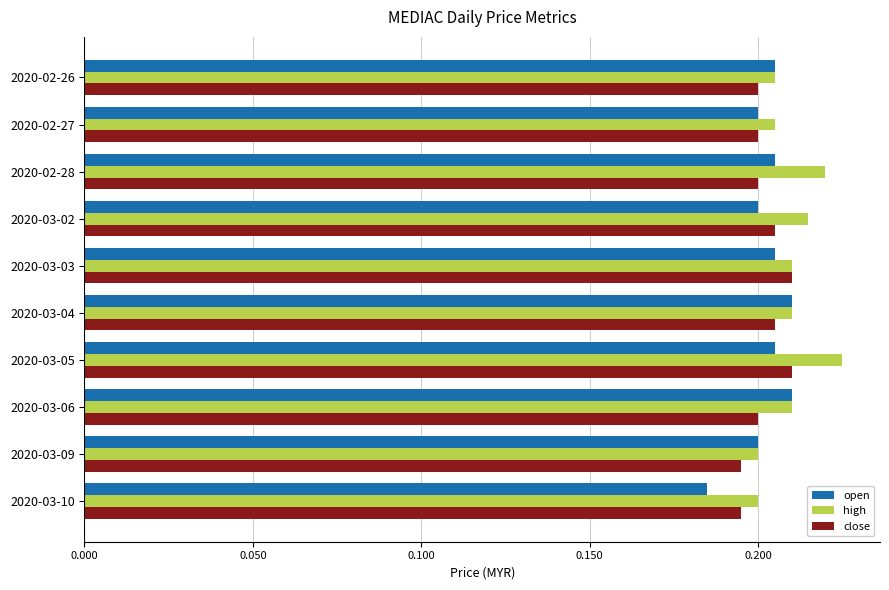

How many high values are between 0 and 1?

10